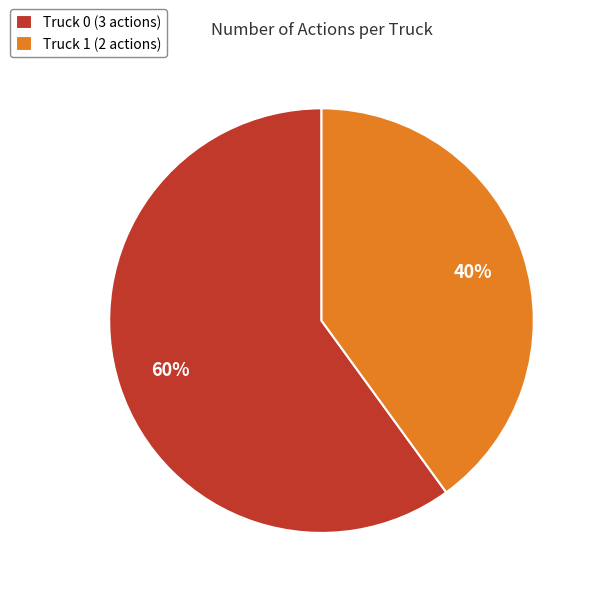

To the nearest percent, what is the difference between the Truck 1 and Truck 0 slice percentages?

20%